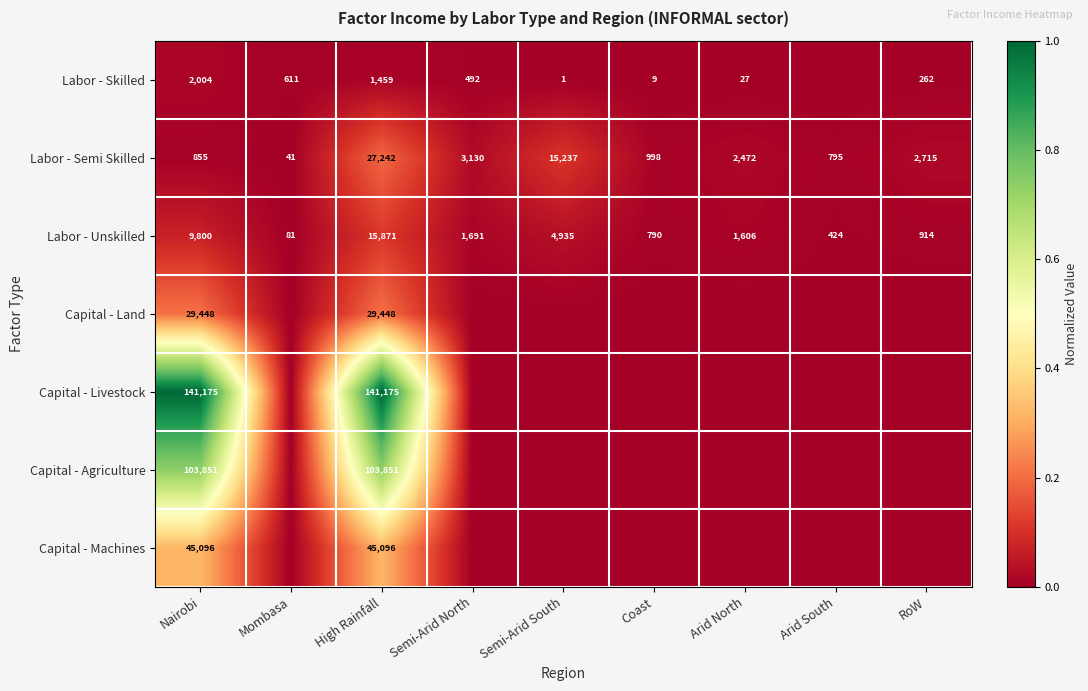

True or false: Labor - Skilled has a value of 0 at Semi-Arid South.

False